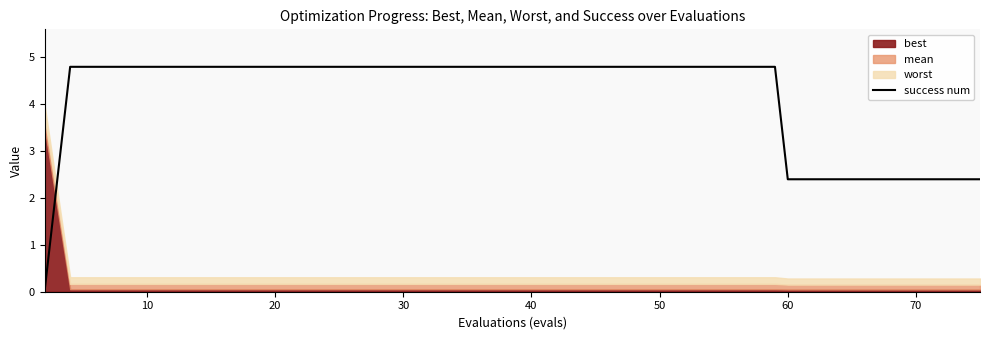

Count the number of values greater than 4.

30